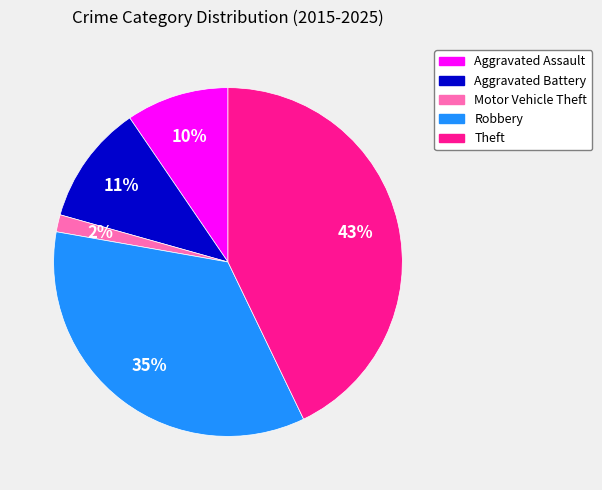

Which slice is the largest?

Theft